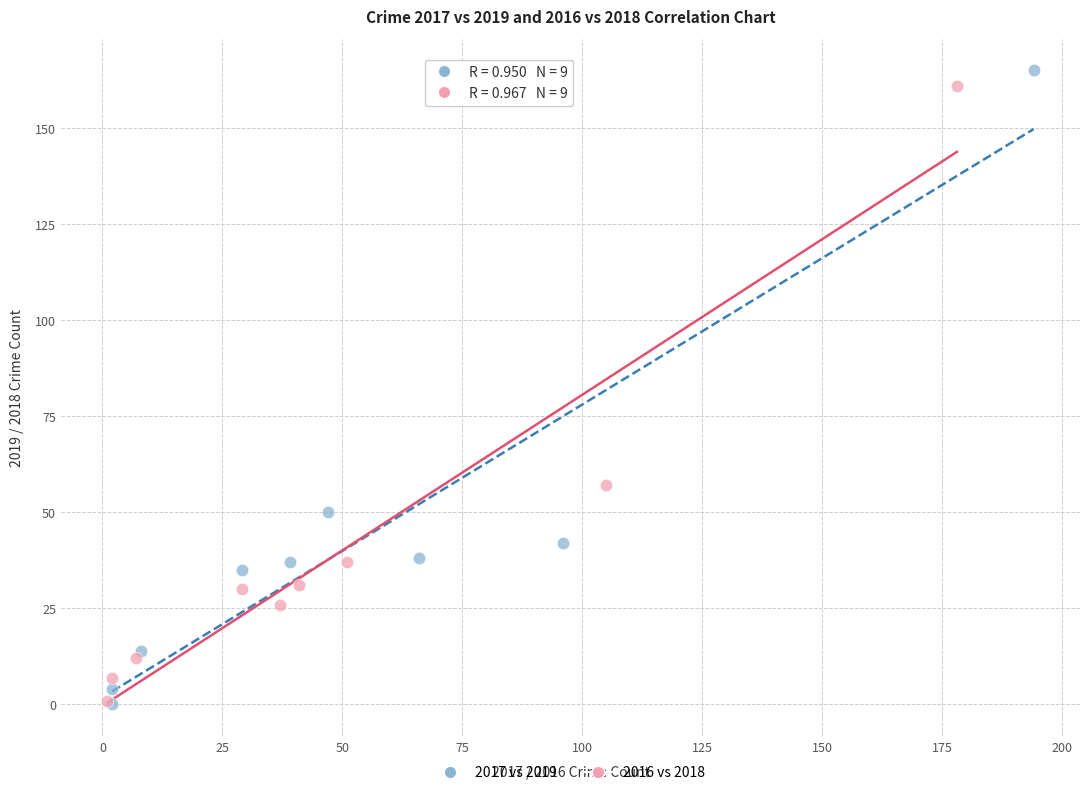

Which series has the widest spread of Y values?

2017 vs 2019